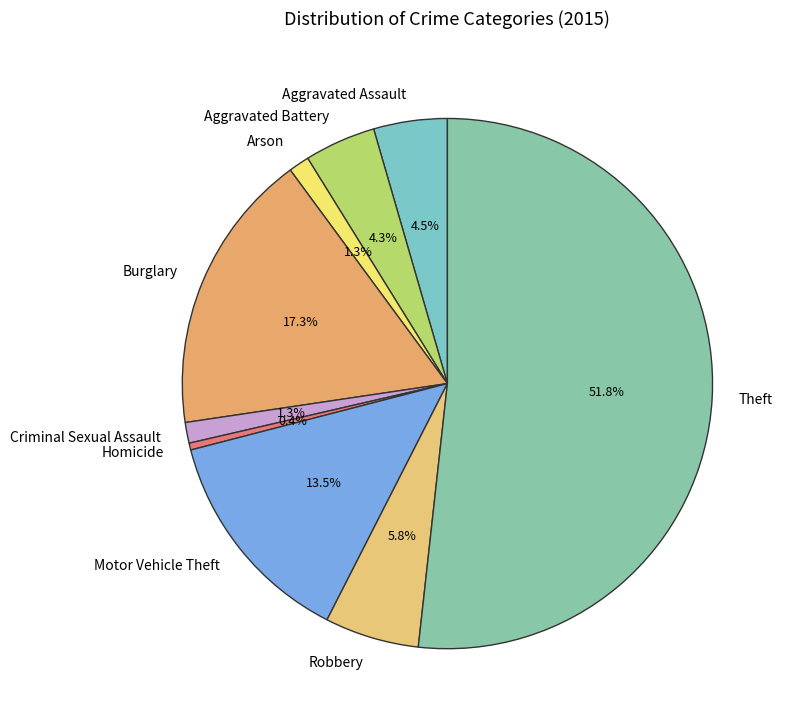

Which slice is the smallest?

Homicide